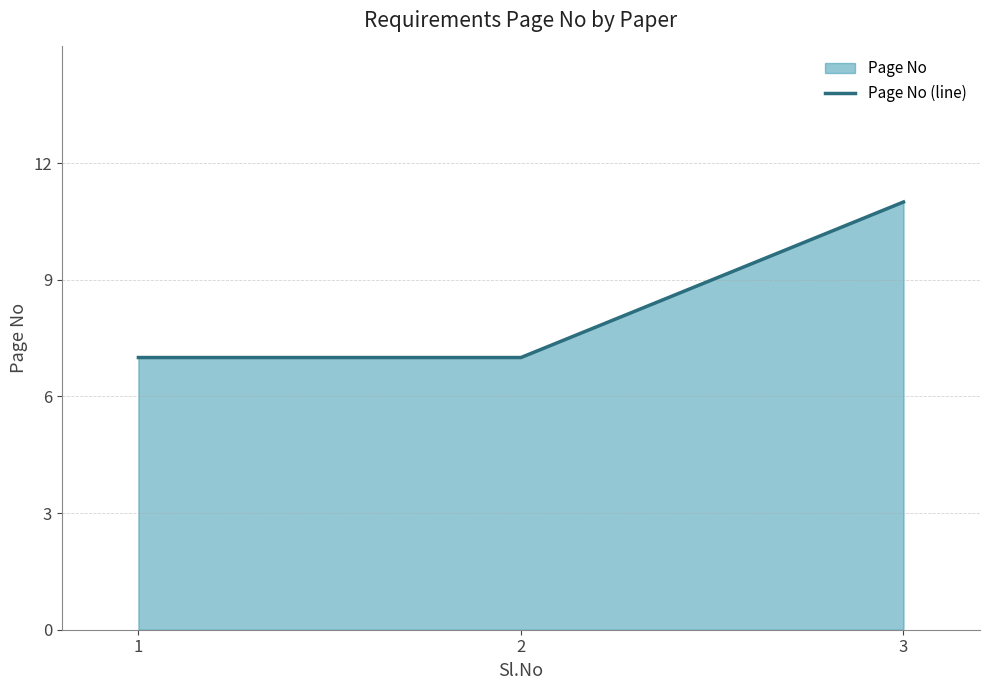

How many data points are above 7?

1